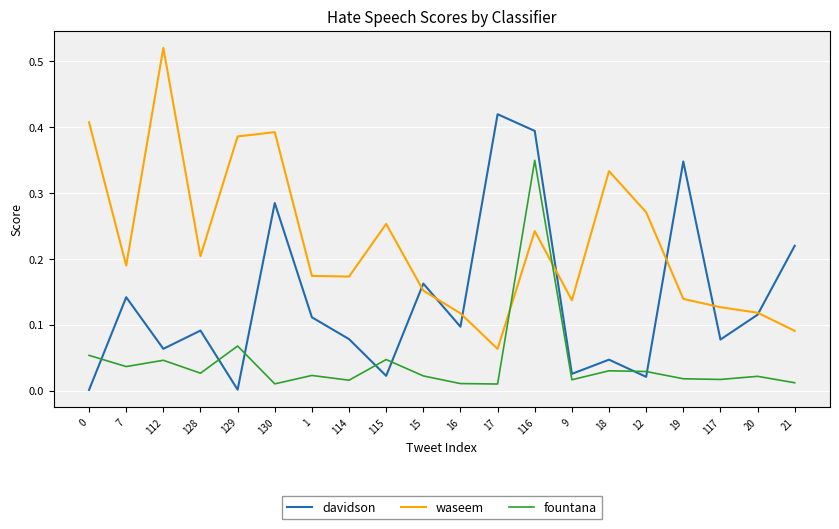

Which series has the largest total across all categories?

waseem